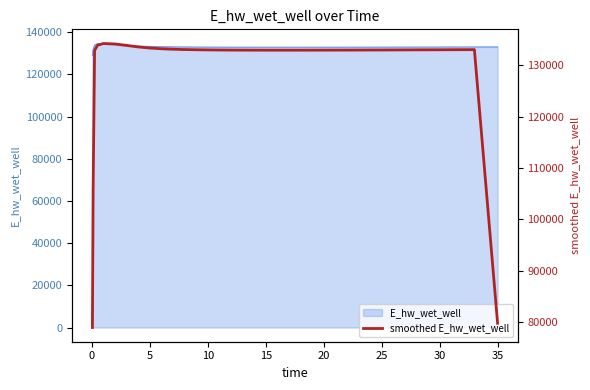

What is the difference between the maximum and minimum values?

55211.8